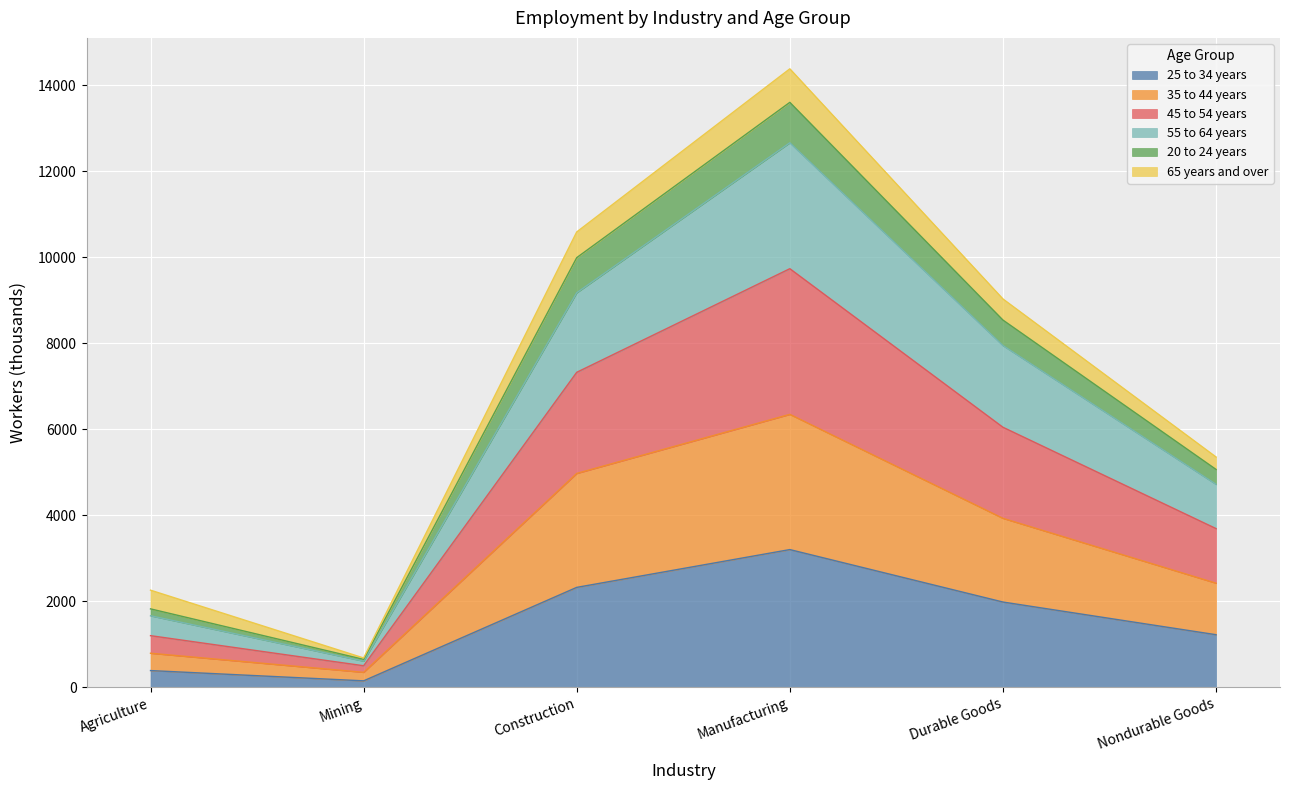

Which category has the highest value in the 25 to 34 years series?

Manufacturing